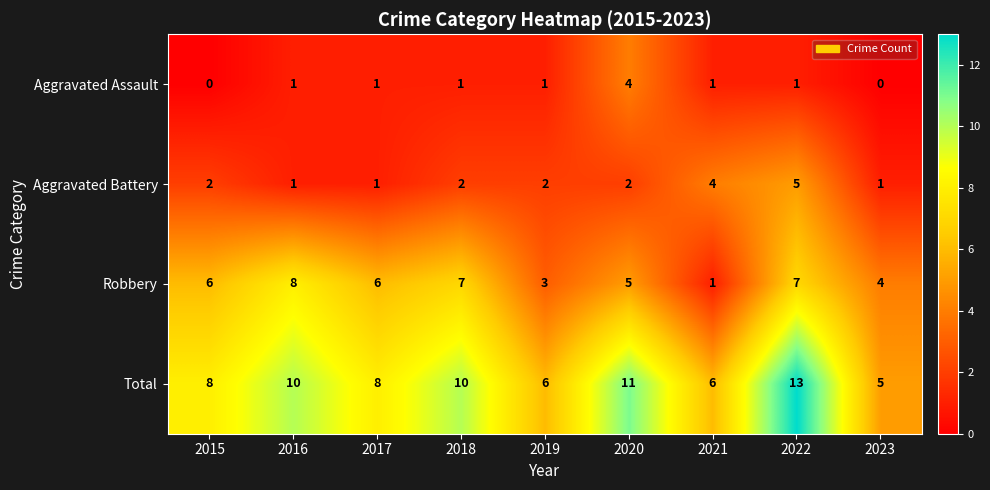

True or false: Robbery has a value of 2 at 2017.

False